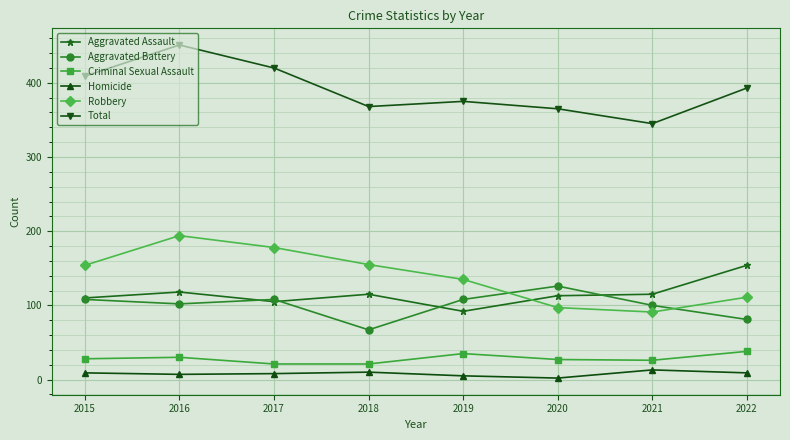

What is the value of the Aggravated Assault point at the 4th from the left?

115